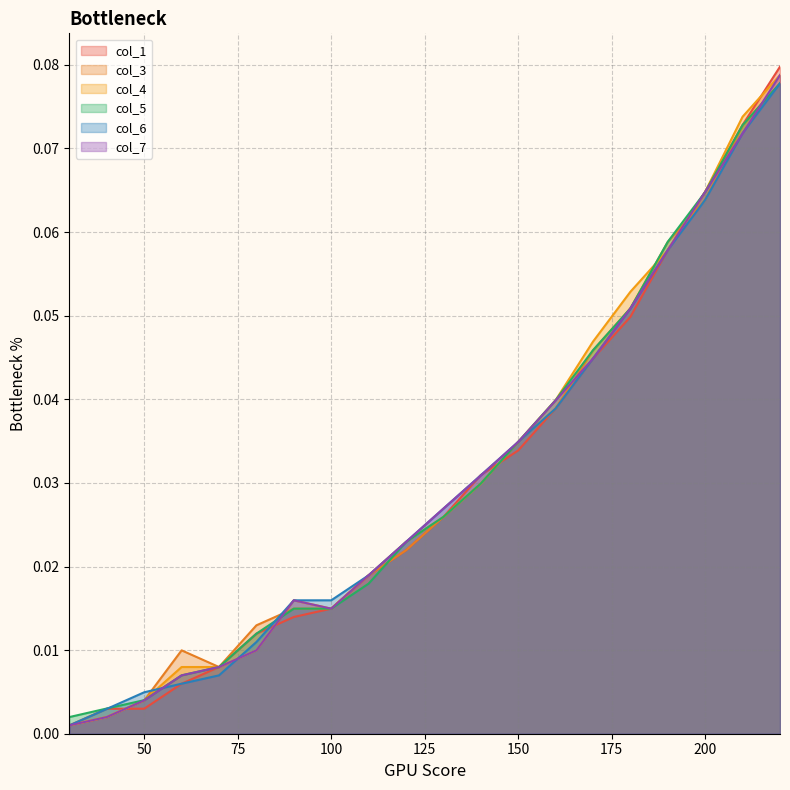

Reading left to right, list all the values displayed in this chart.

col_1: 0.0	0.0	0.0	0.0	0.0	0.0	0.0	0.0	0.0	0.0	0.0	0.0	0.0	0.0	0.0	0.0	0.1	0.1	0.1	0.1
col_3: 0.0	0.0	0.0	0.0	0.0	0.0	0.0	0.0	0.0	0.0	0.0	0.0	0.0	0.0	0.0	0.1	0.1	0.1	0.1	0.1
col_4: 0.0	0.0	0.0	0.0	0.0	0.0	0.0	0.0	0.0	0.0	0.0	0.0	0.0	0.0	0.0	0.1	0.1	0.1	0.1	0.1
col_5: 0.0	0.0	0.0	0.0	0.0	0.0	0.0	0.0	0.0	0.0	0.0	0.0	0.0	0.0	0.0	0.1	0.1	0.1	0.1	0.1
col_6: 0.0	0.0	0.0	0.0	0.0	0.0	0.0	0.0	0.0	0.0	0.0	0.0	0.0	0.0	0.0	0.1	0.1	0.1	0.1	0.1
col_7: 0.0	0.0	0.0	0.0	0.0	0.0	0.0	0.0	0.0	0.0	0.0	0.0	0.0	0.0	0.0	0.1	0.1	0.1	0.1	0.1